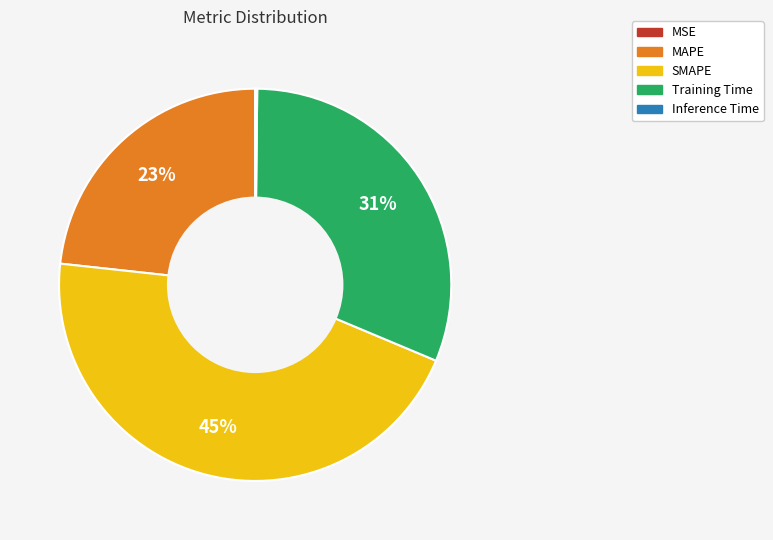

Is it true that SMAPE is 45% of the pie?

True